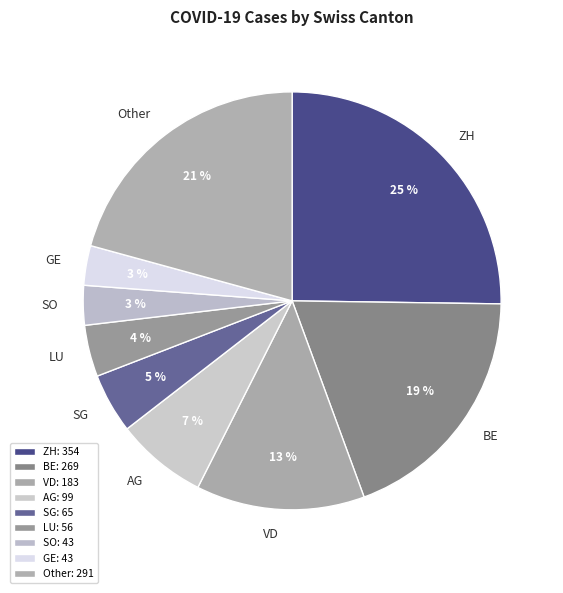

To the nearest percent, what is the difference between the largest and smallest slice percentages?

22%